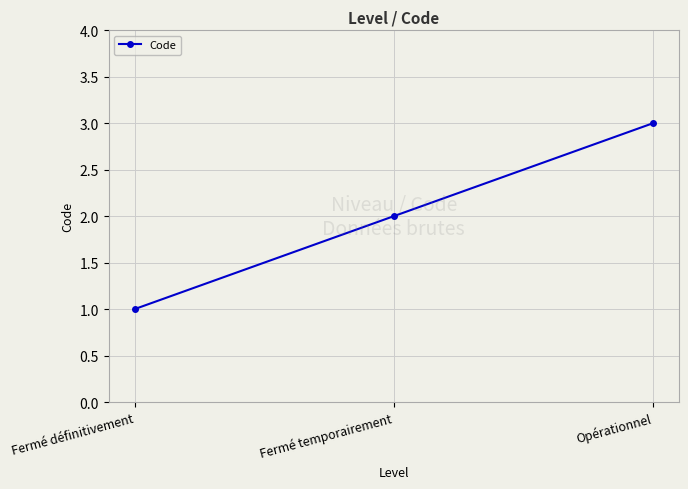

Which category has the highest value across all series?

Opérationnel